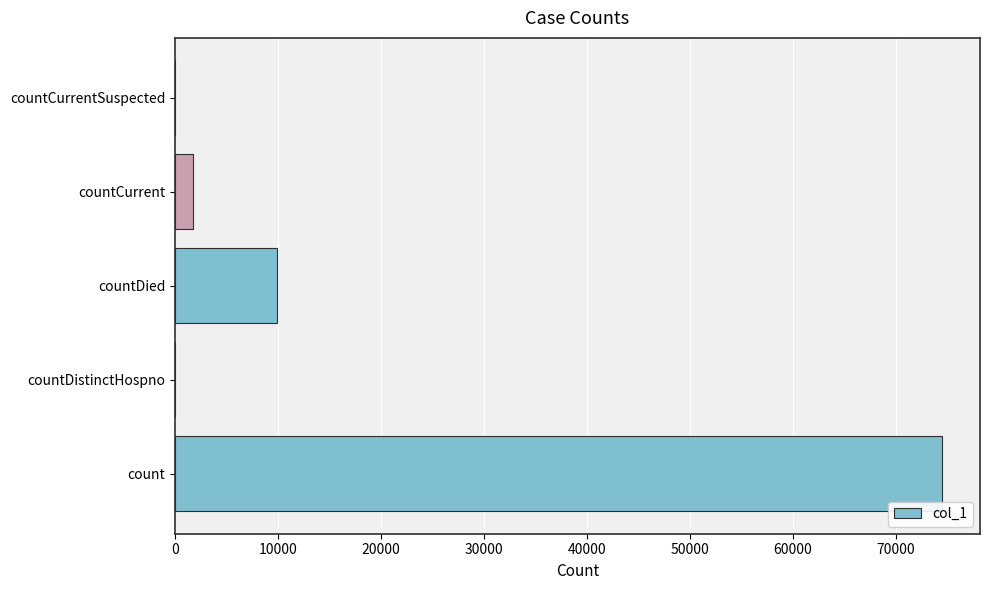

What is the change in value from countDistinctHospno to countDied?

+9941